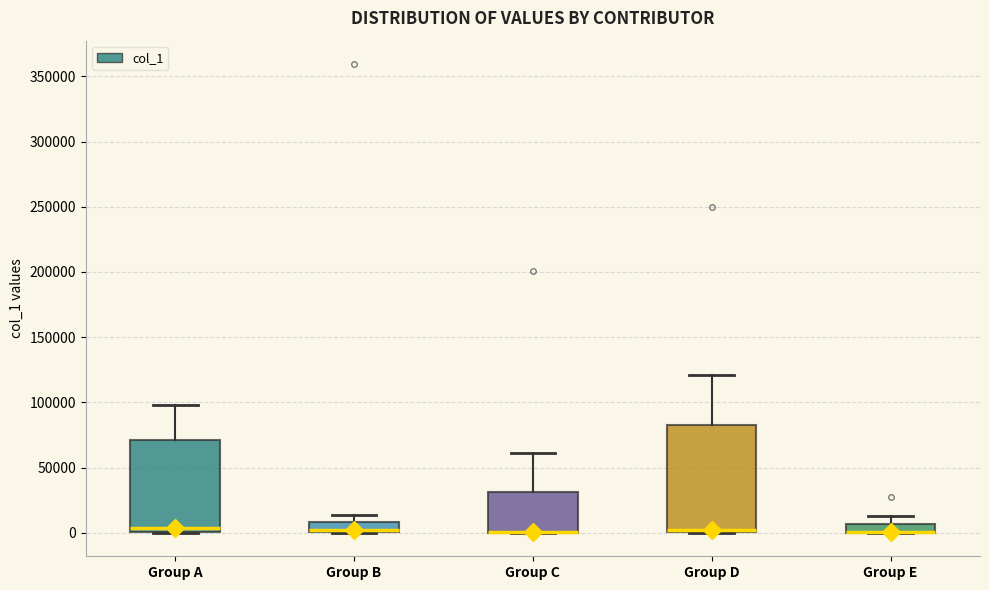

Where is the lower edge of the box for Group C on the y-axis? The values are not printed on the chart, so give them approximately, as read against the axis.

0